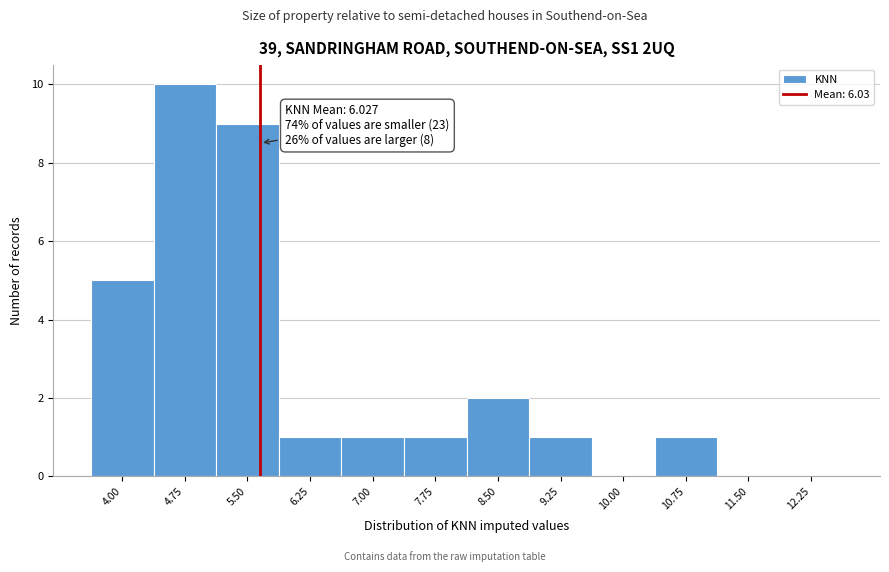

Reading left to right, what are all the values shown in this chart?

4.00=5	4.75=10	5.50=9	6.25=1	7.00=1	7.75=1	8.50=2	9.25=1	10.00=0	10.75=1	11.50=0	12.25=0